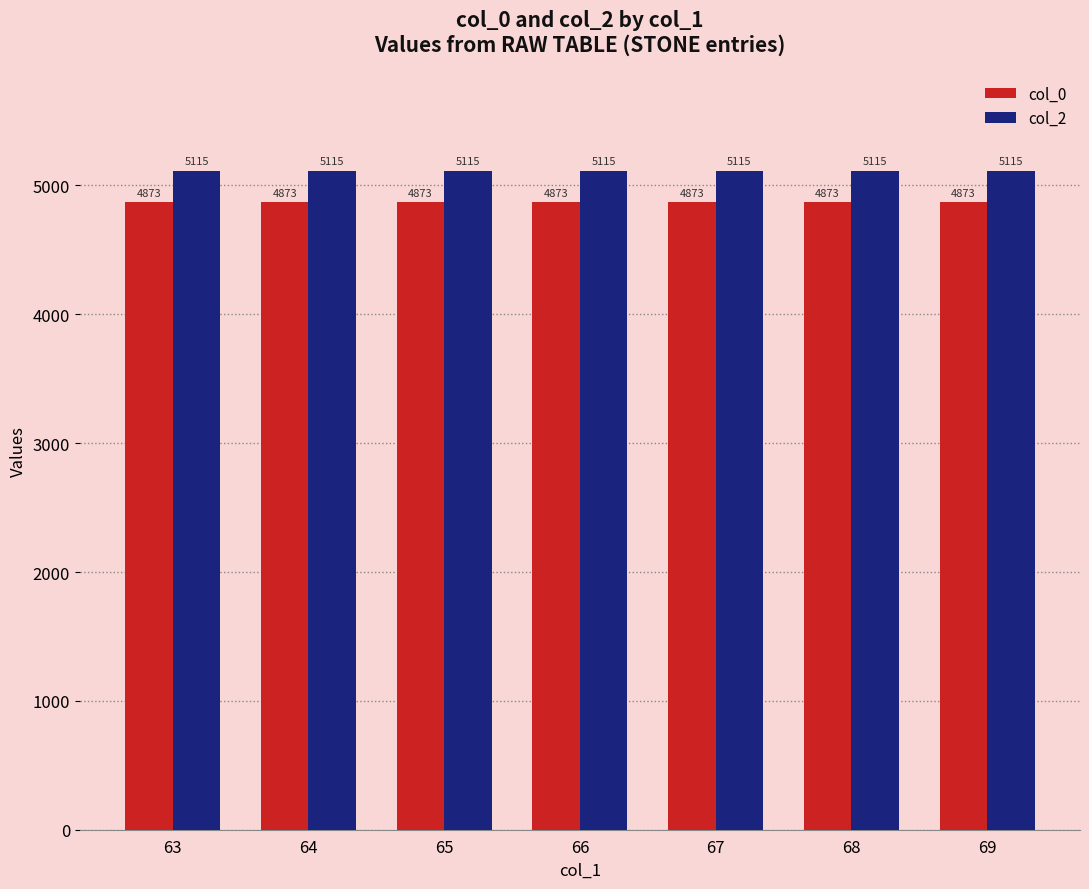

What are all the series names shown in the legend?

col_0, col_2